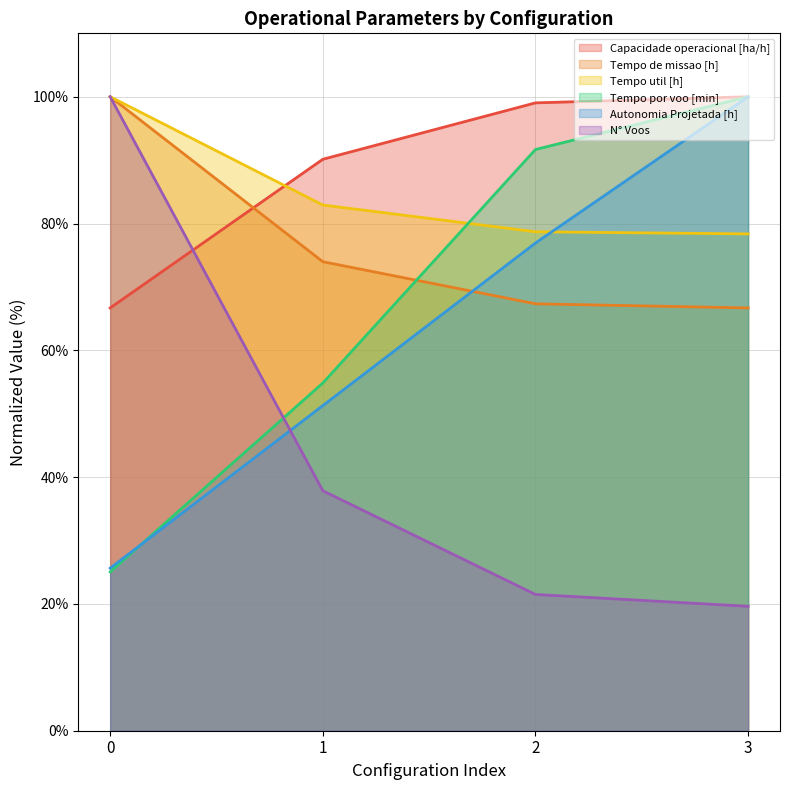

Reading left to right, extract all data points from this chart.

Capacidade operacional [ha/h]: 0=66.7	1=90.1	2=99.0	3=100.0
Tempo de missao [h]: 0=100.0	1=74.0	2=67.3	3=66.7
Tempo util [h]: 0=100.0	1=82.9	2=78.7	3=78.4
Tempo por voo [min]: 0=25.0	1=54.8	2=91.7	3=100.0
Autonomia Projetada [h]: 0=25.6	1=51.3	2=76.9	3=100.0
N° Voos: 0=100.0	1=37.9	2=21.5	3=19.6